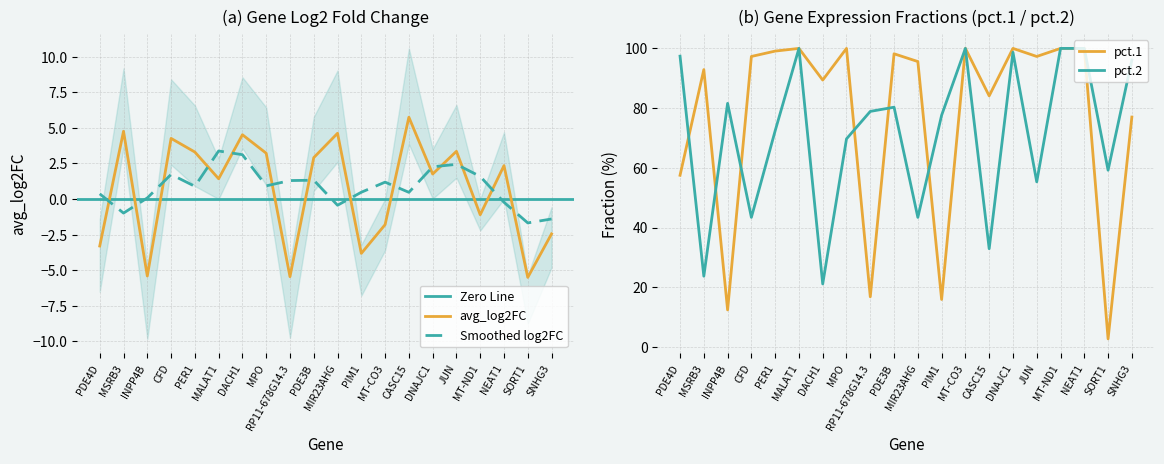

Between MPO and MT-ND1, which series saw the biggest shift?

pct.2